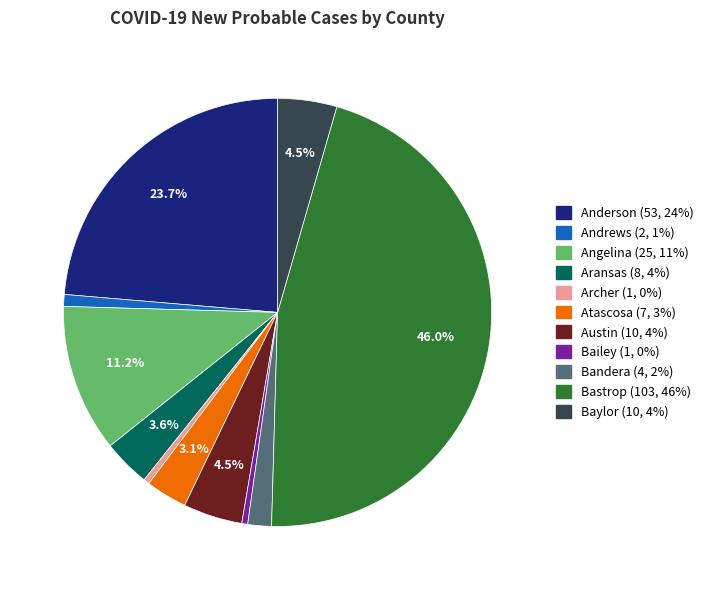

Count the number of slices in the pie.

11